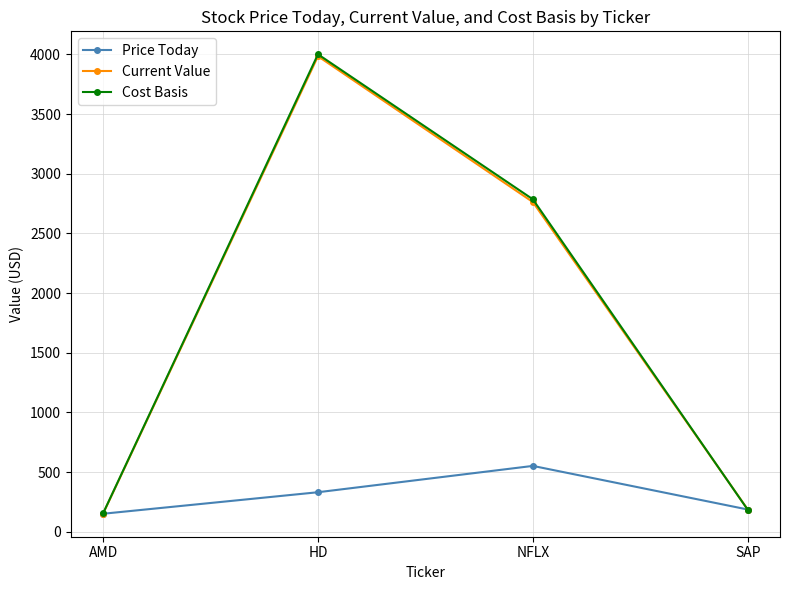

The value of Cost Basis at HD is 4000.7. True or false?

True